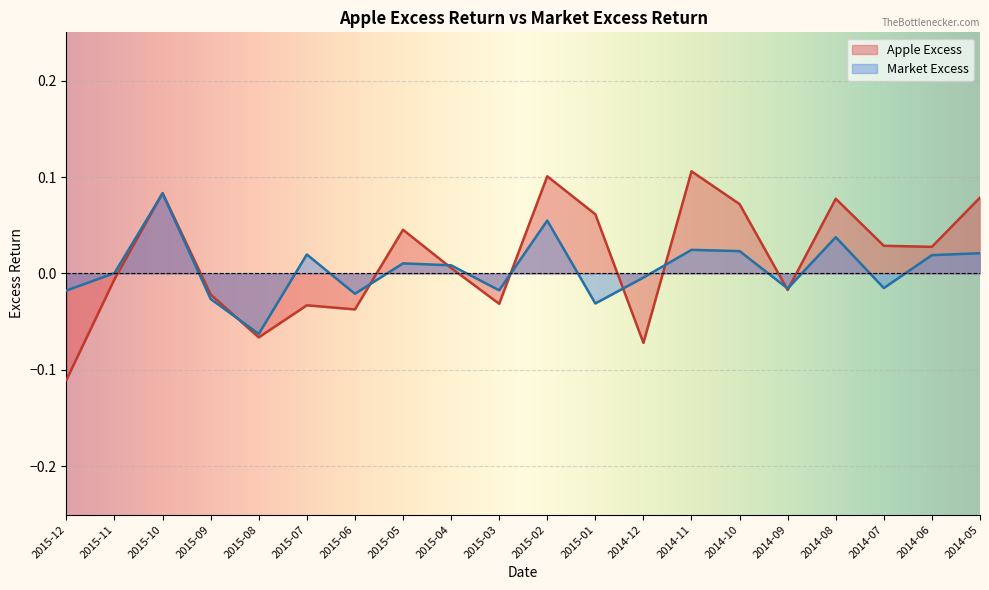

What is the label of the 19th point from the left?

2014-06